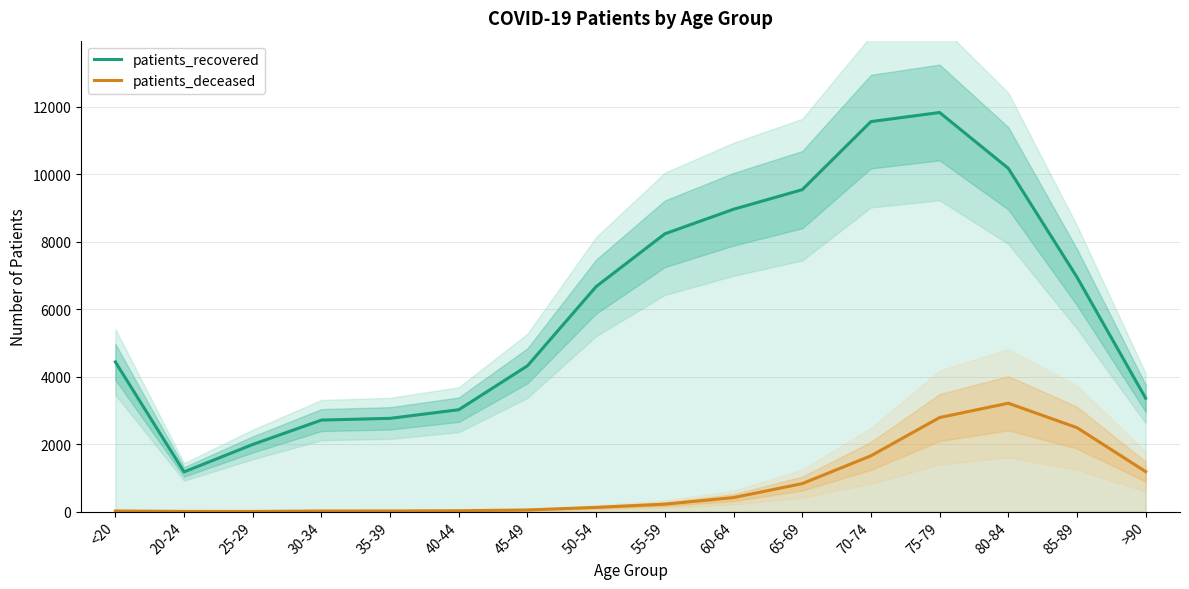

Which category has the lowest value in the patients_deceased series?

25-29